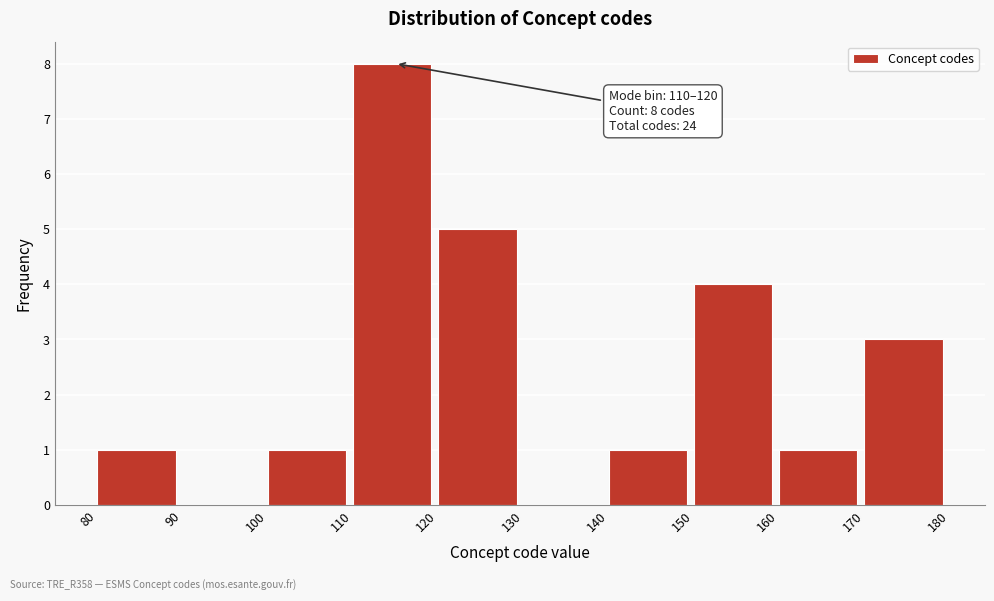

Over which range of the x-axis is the bar tallest?

110 to 120